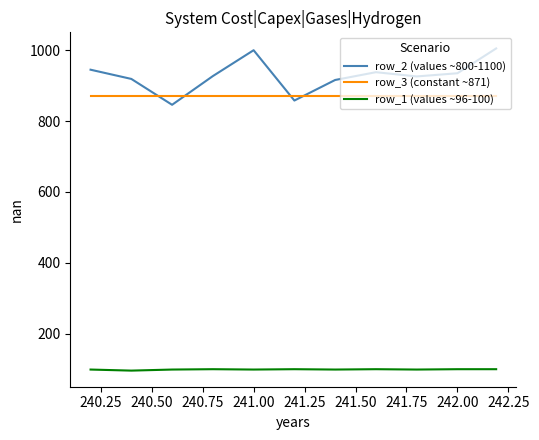

Which series has the largest range (max minus min)?

row_2 (values ~800-1100)